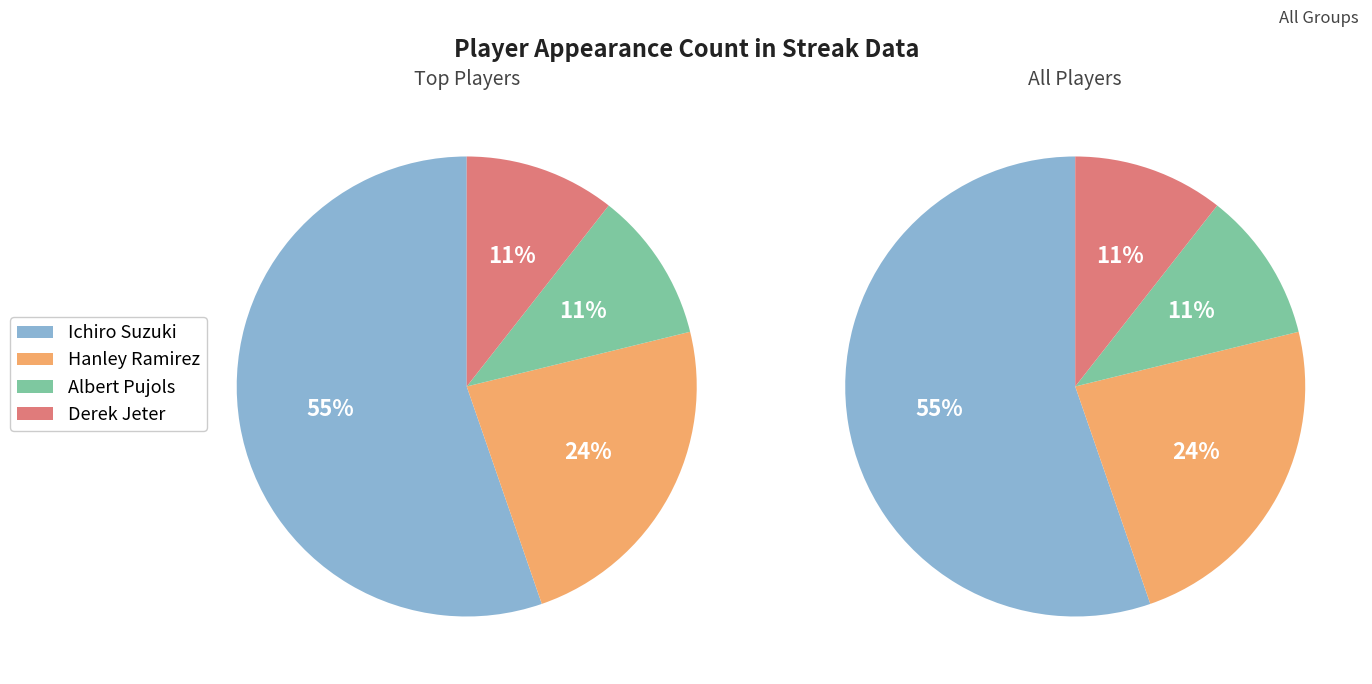

To the nearest percent, what is the difference between the largest and smallest slice percentages?

45%